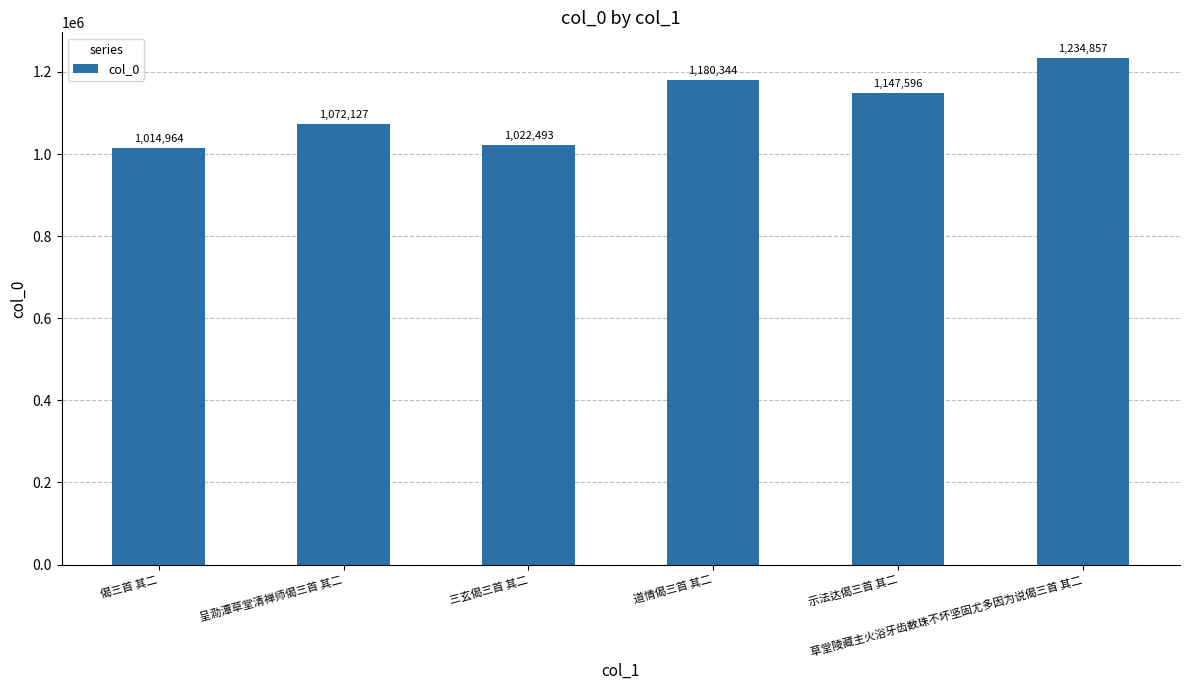

What position from the left is 草堂陵藏主火浴牙齿数珠不坏坚固尤多因为说偈三首 其二?

6